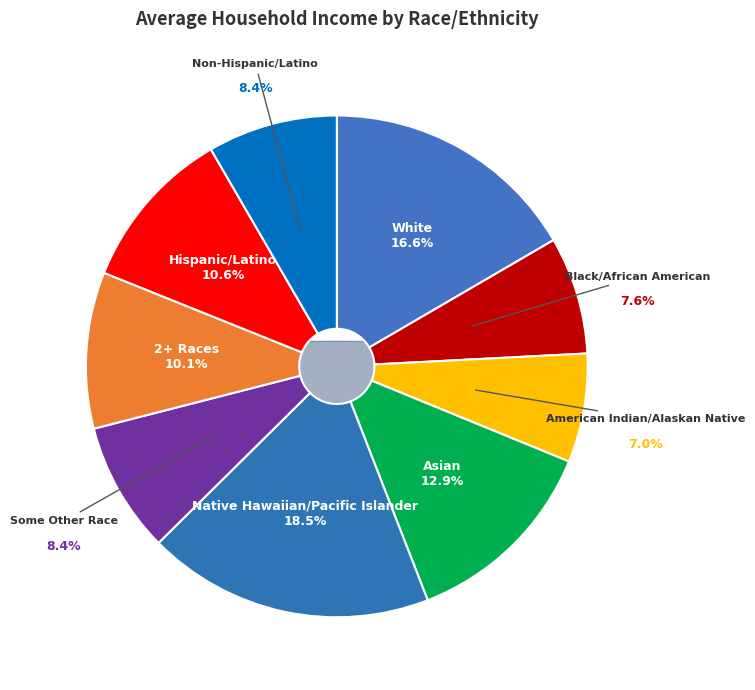

To the nearest percent, what portion does American Indian/Alaskan Native represent?

7%